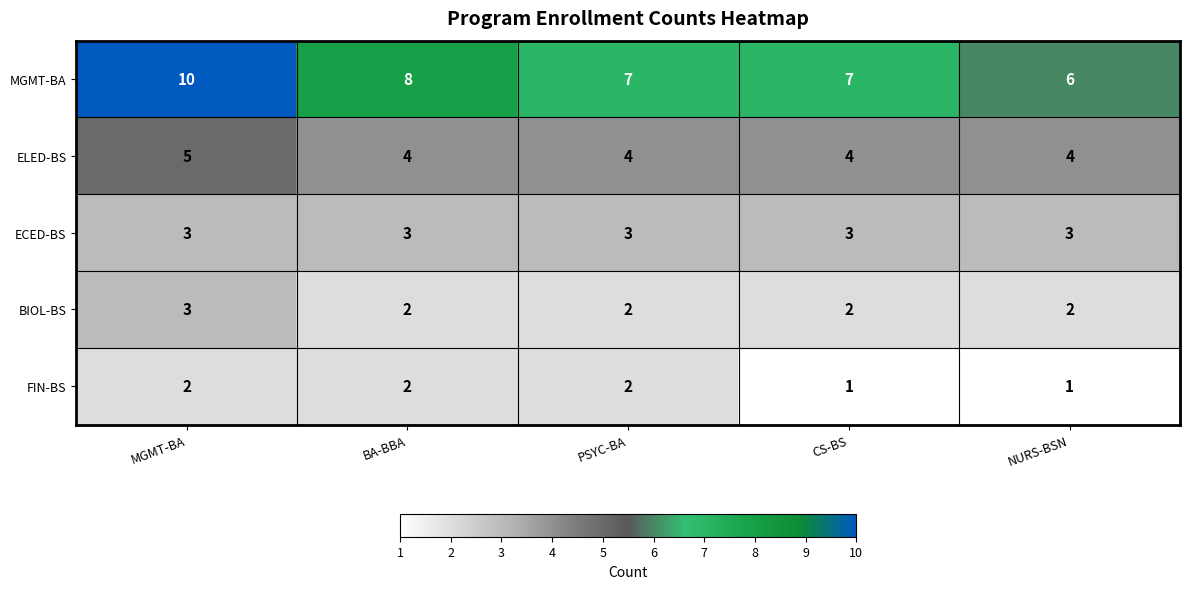

At how many categories does at least one series exceed 9?

1